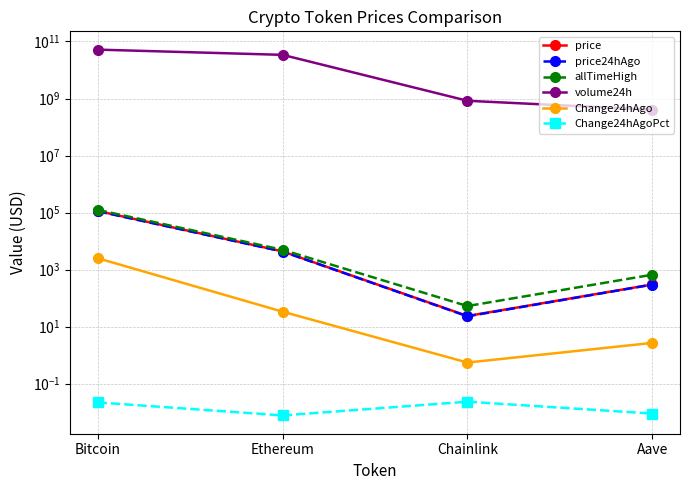

Is the value of Change24hAgoPct at Bitcoin greater than the value of price at Ethereum?

No